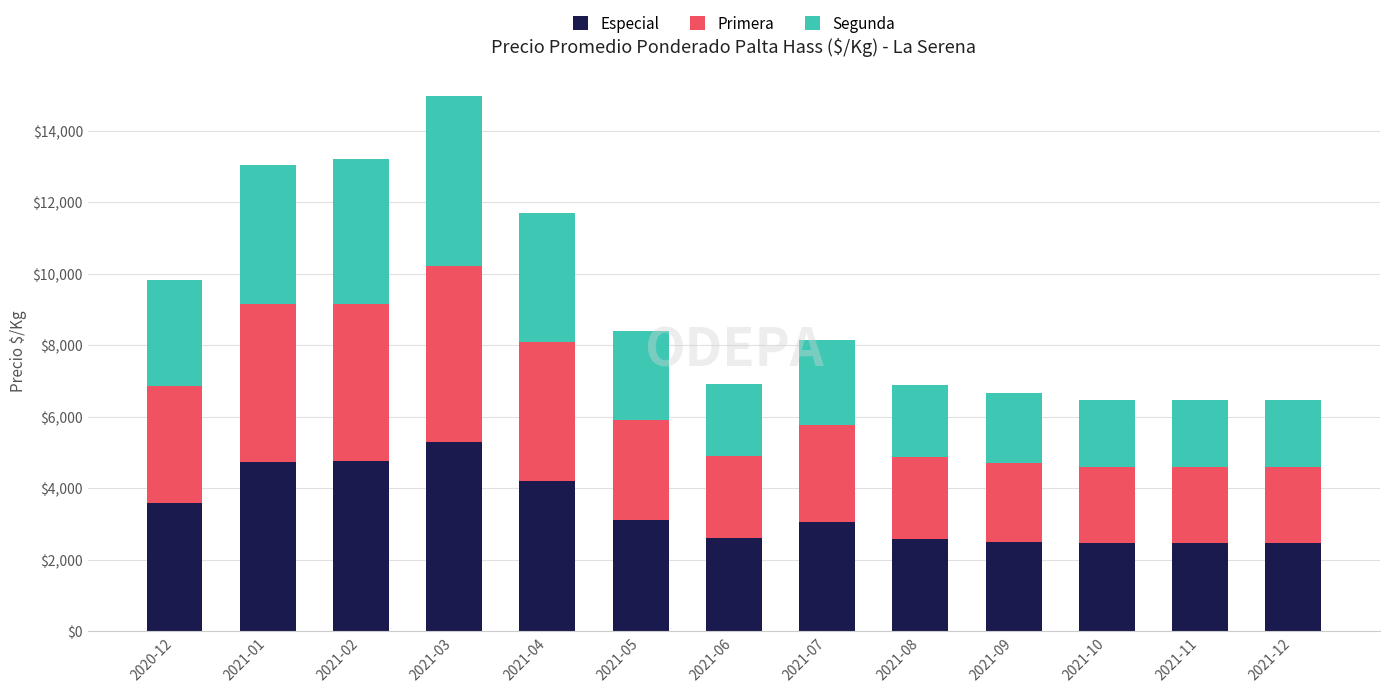

The Especial series shows 4750 at 2021-02. True or false?

True